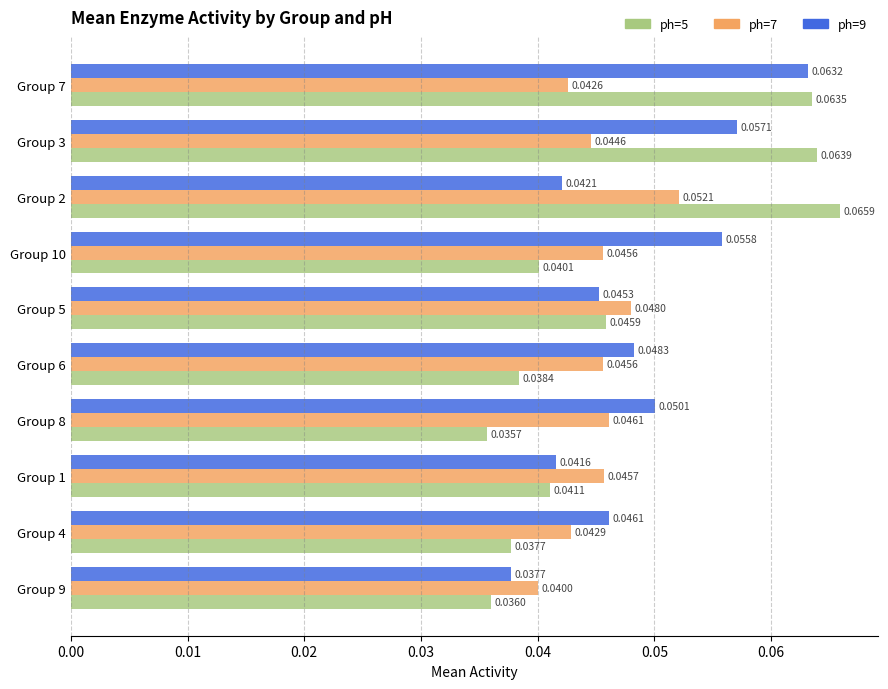

Which series has the largest total across all categories?

ph=9